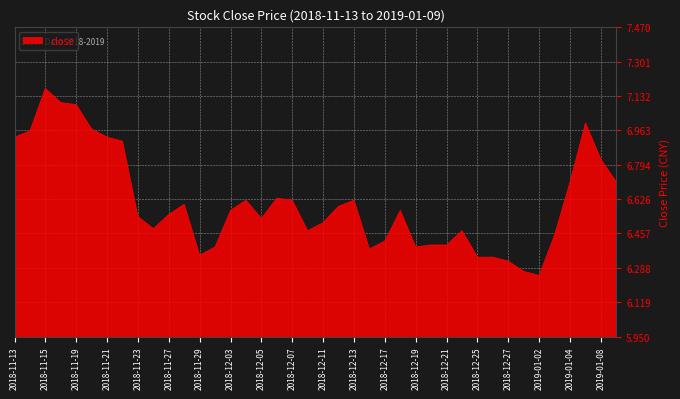

How many lines are shown in the chart?

1